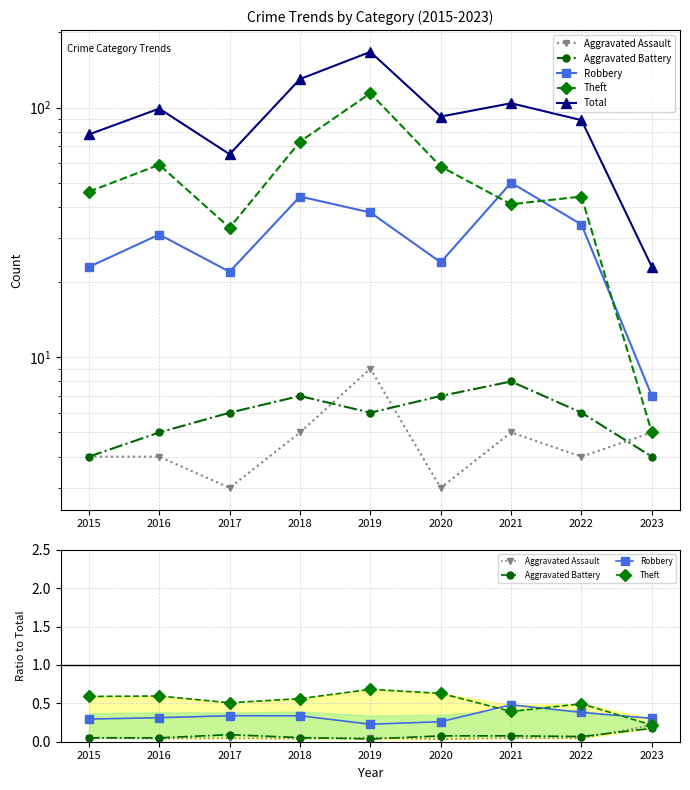

What is the value of the Total point at the 5th from the left?

167.0